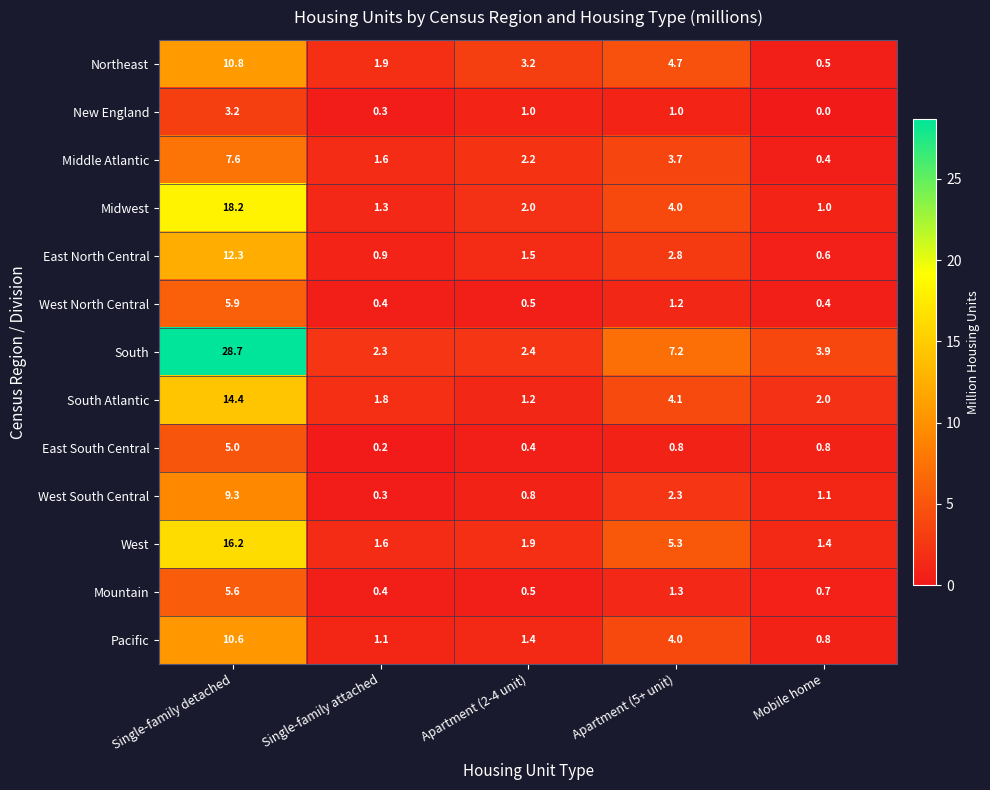

Count the number of categories in the chart.

5